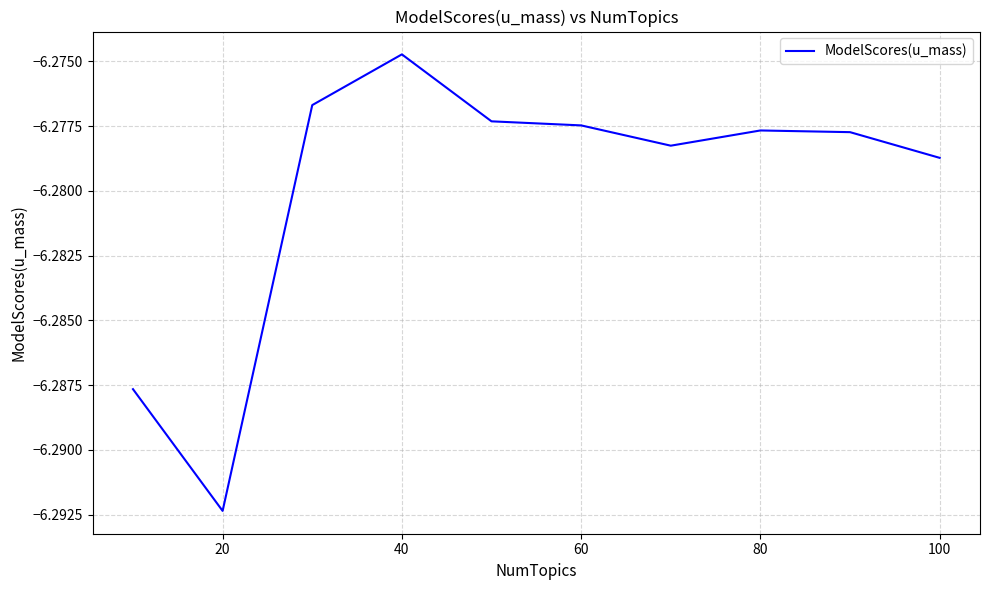

Is this an area chart (filled region under the line)?

No